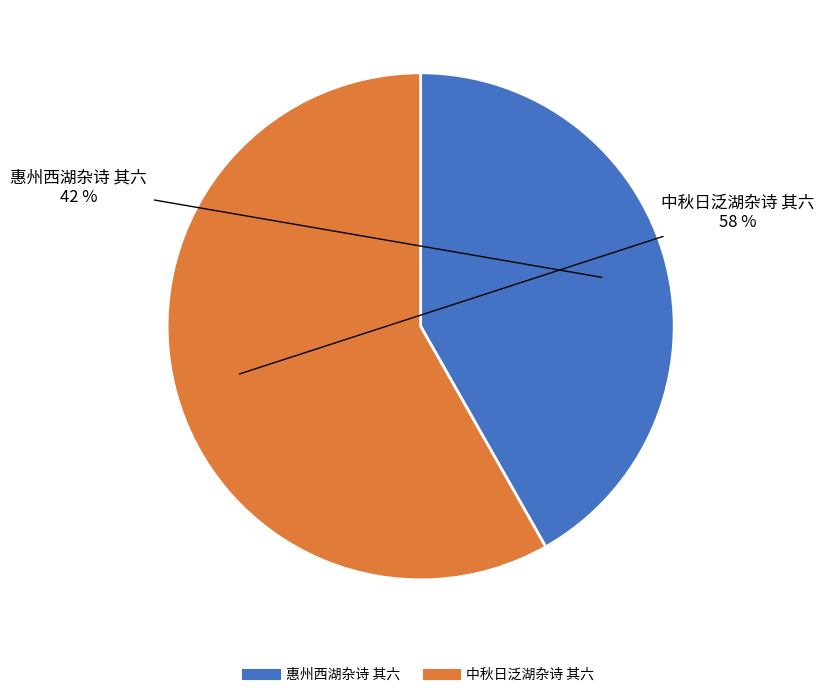

How many slices are in this pie chart?

2